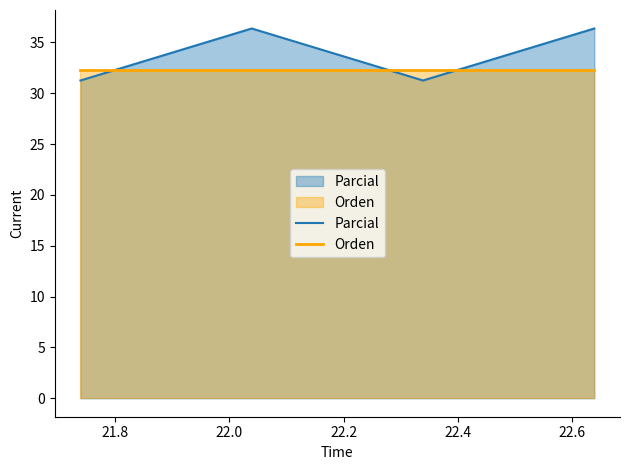

How many lines are shown in the chart?

2